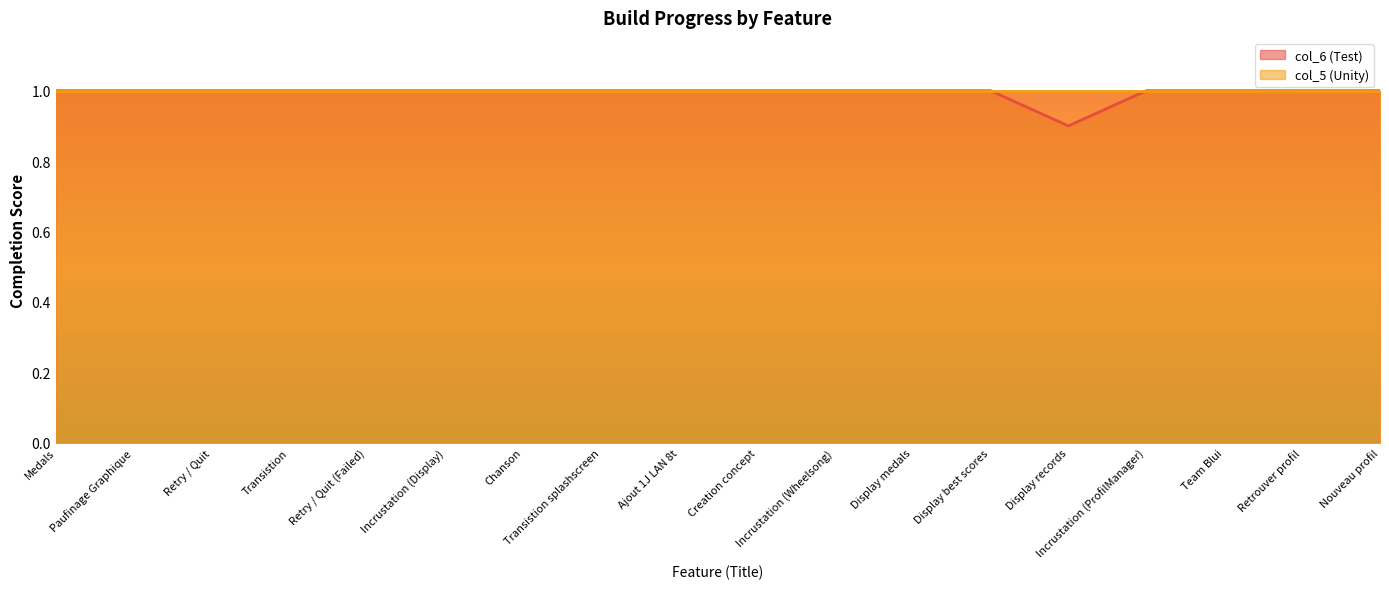

What is the value of the 3rd point from the left?

1.0